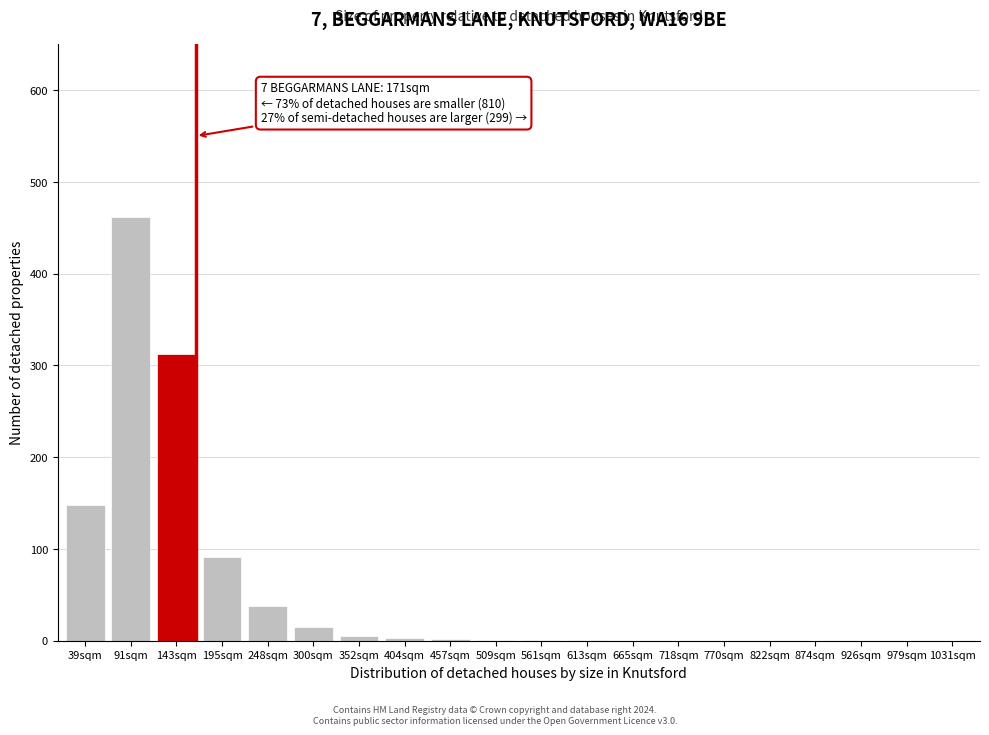

What is the change in value from 300sqm to 874sqm?

-15